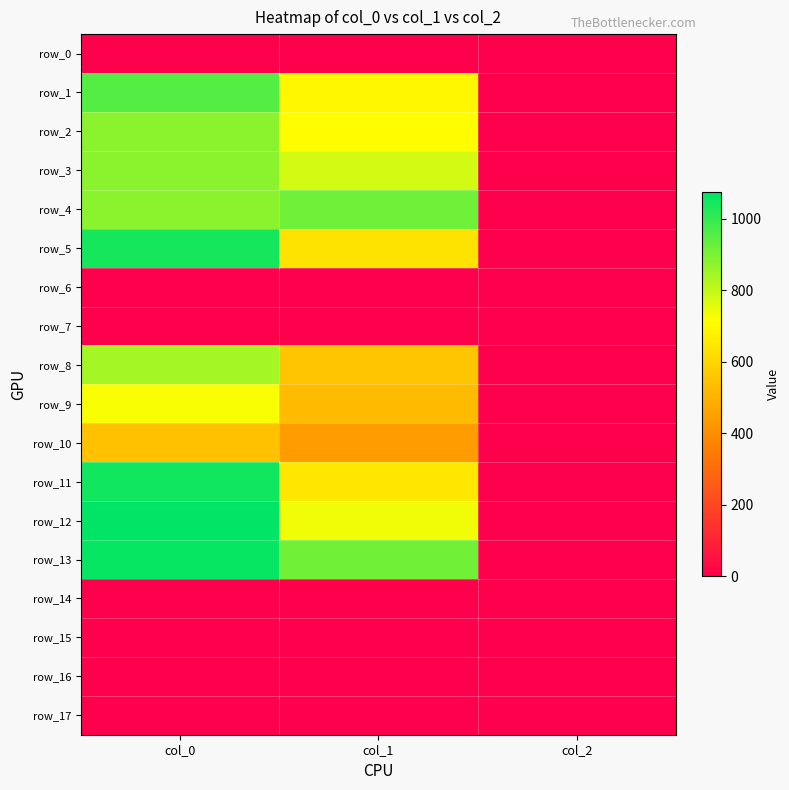

At which category is the sum across all series the highest?

col_0